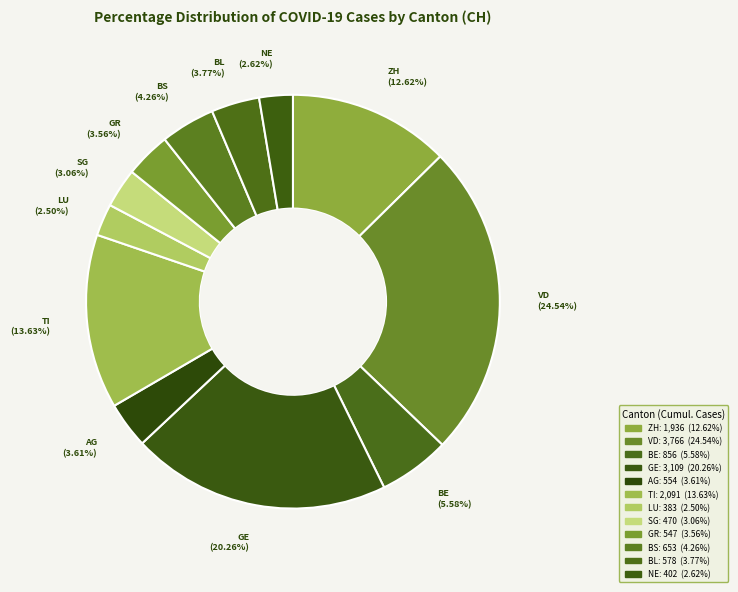

How many slices are in this pie chart?

12